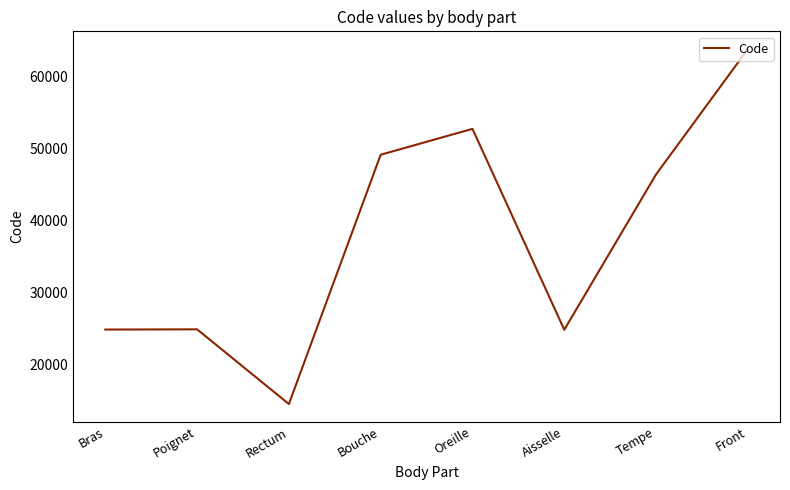

What is the change in value from Bras to Aisselle?

-26